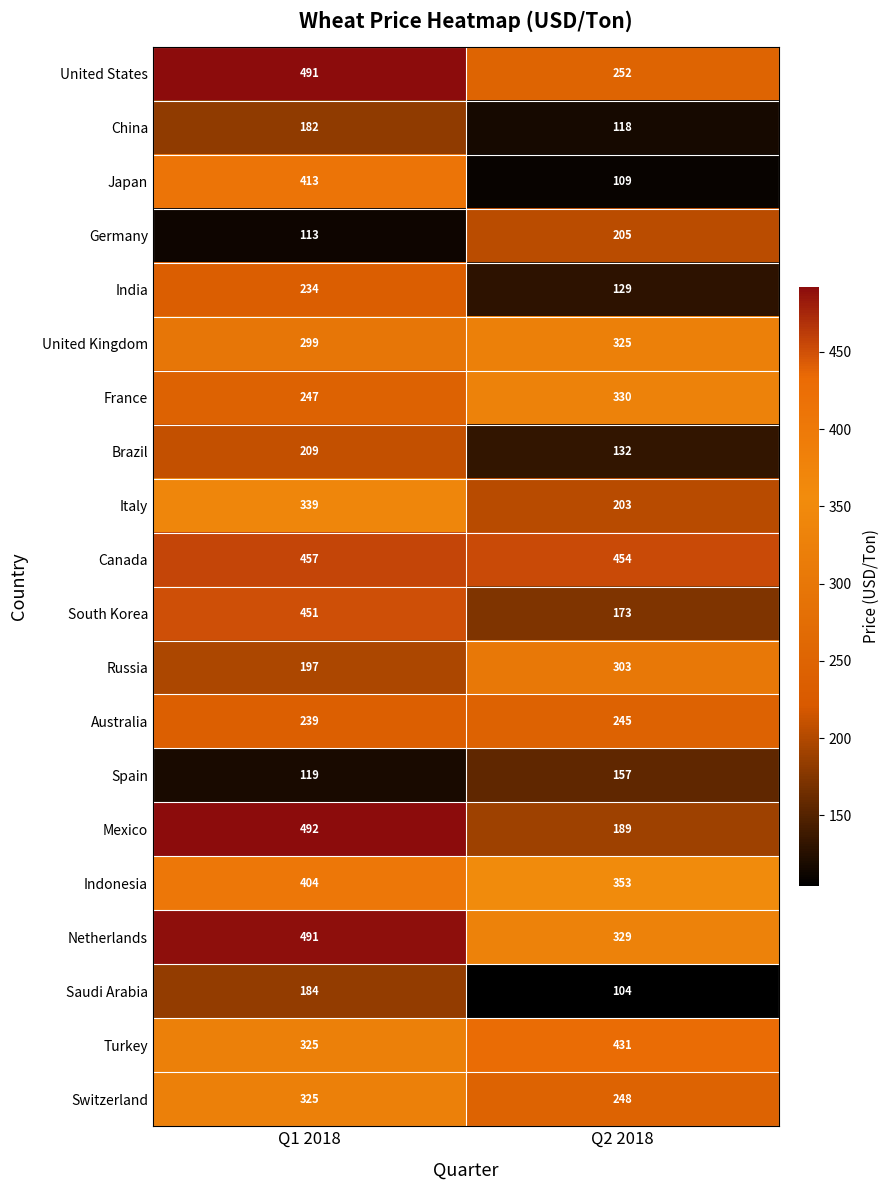

What is the difference between the highest and lowest values at Q1 2018?

379